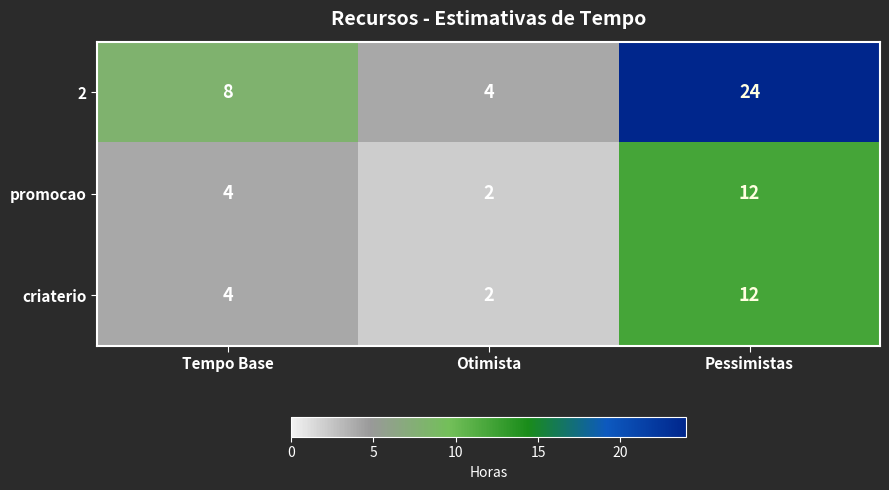

What is the approximate value of criaterio at Tempo Base, to the nearest 5?

5